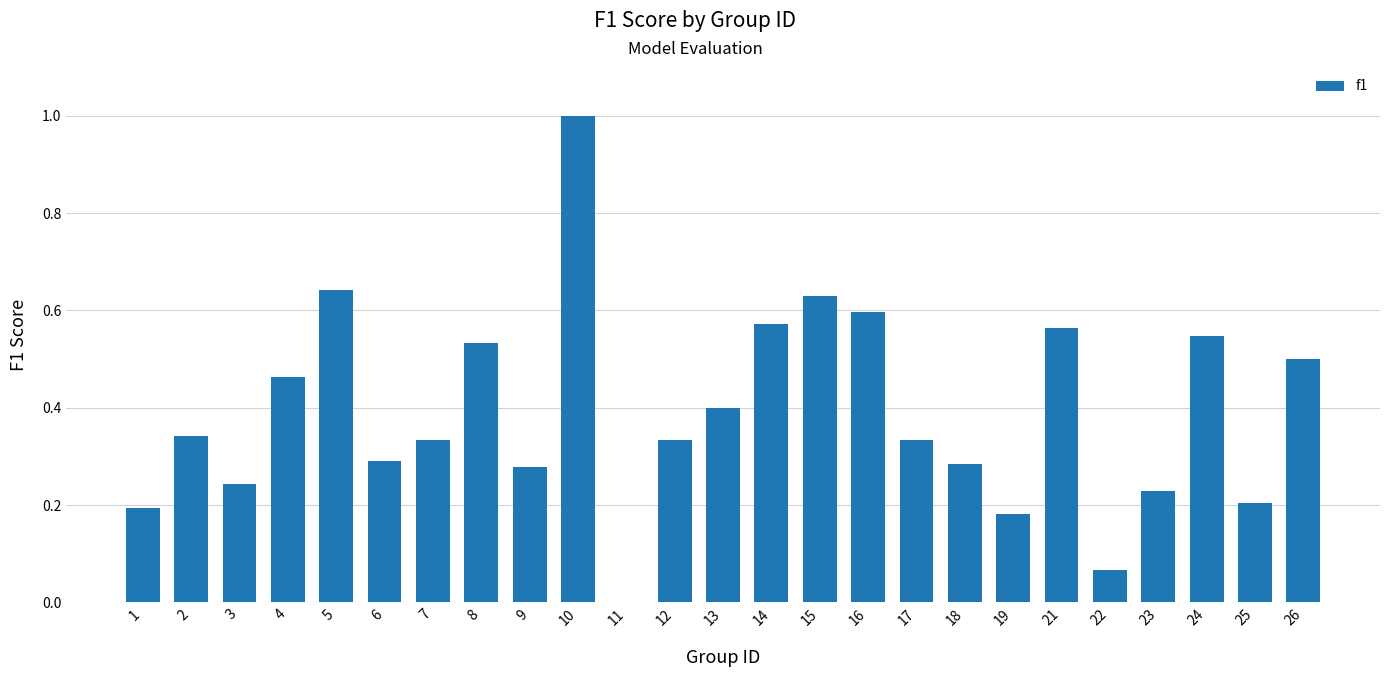

The chart shows a value of 0.2 at 3. True or false?

True